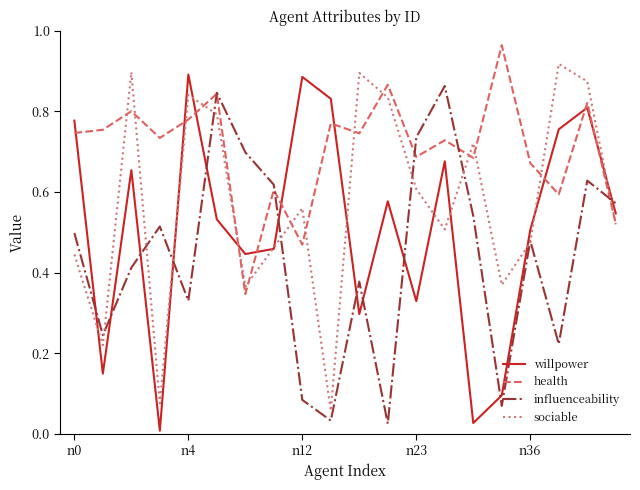

Rank the series by their average value, from highest to lowest.

health, sociable, willpower, influenceability